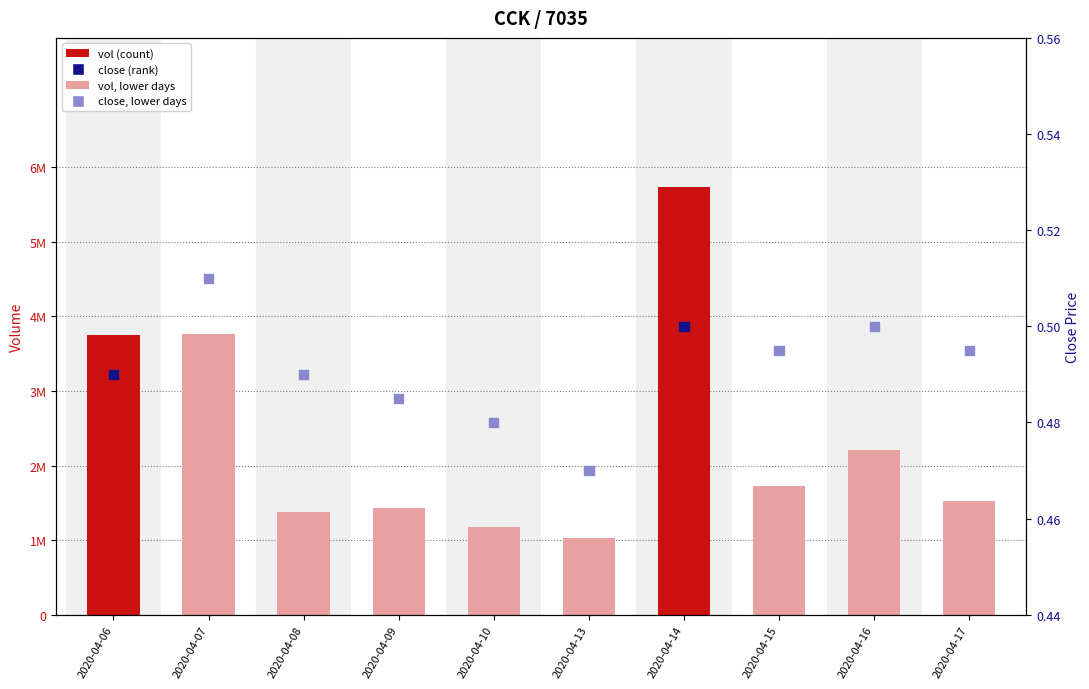

At how many categories does at least one series exceed 1488524?

6